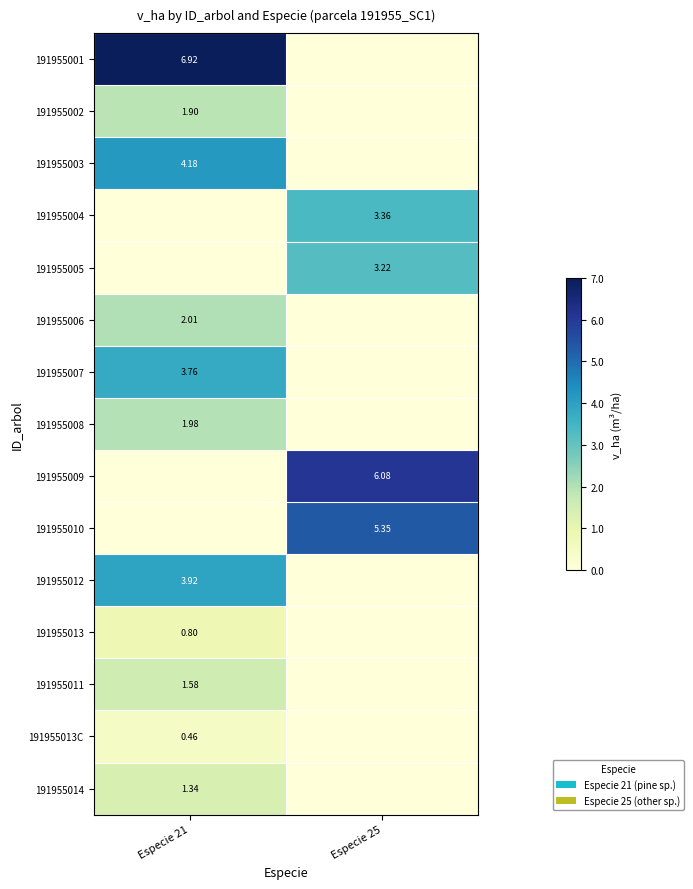

Is the value of 191955013 at Especie 21 greater than the value of 191955009 at Especie 25?

No